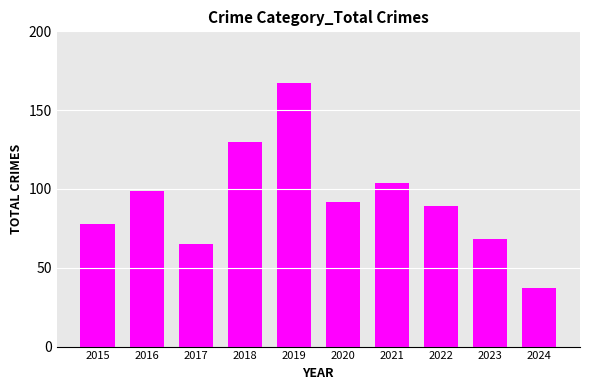

What is the value of the 2nd bar from the left?

99